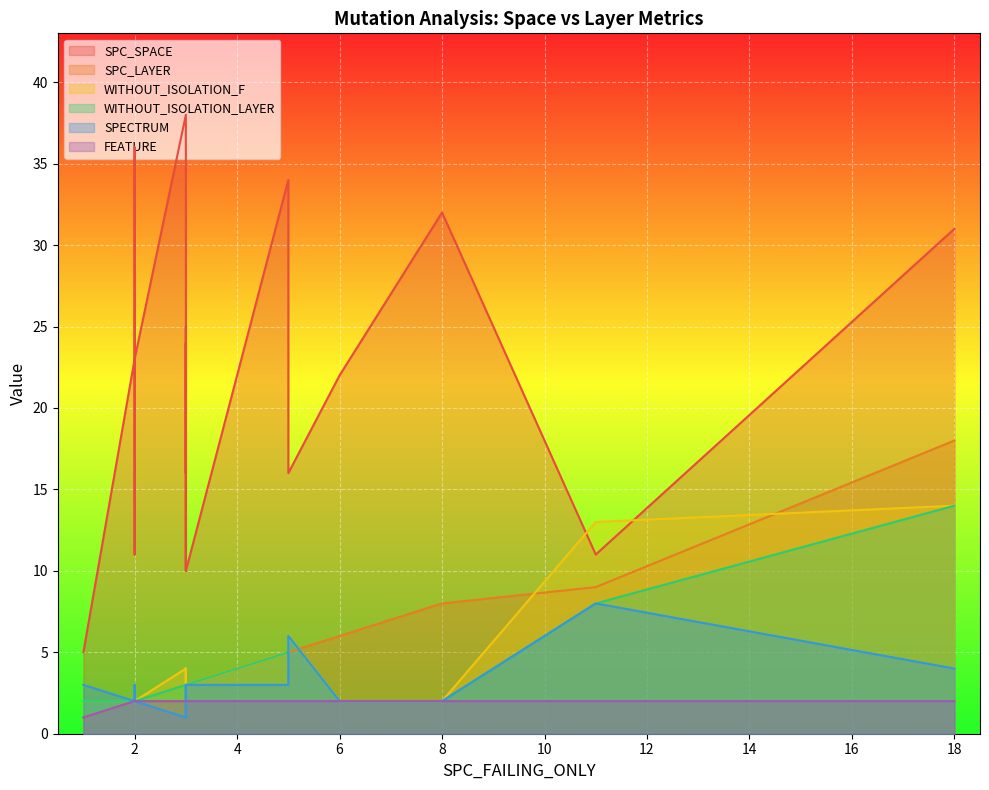

Reading left to right, list all the values displayed in this chart.

SPC_SPACE: 5	23	17	11	11	10	16	38	10	23	24	34	22	16	36	25	32	31
SPC_LAYER: 1	2	2	9	2	3	5	2	3	2	3	5	6	3	2	1	8	18
WITHOUT_ISOLATION_F: 2	2	2	13	2	3	6	4	3	2	3	5	2	2	3	4	2	14
WITHOUT_ISOLATION_LAYER: 2	2	2	8	2	3	6	3	3	2	3	5	2	2	3	3	2	14
SPECTRUM: 3	2	2	8	2	3	6	1	3	2	3	3	2	2	3	1	2	4
FEATURE: 1	2	2	2	2	2	2	2	2	2	2	2	2	2	2	2	2	2